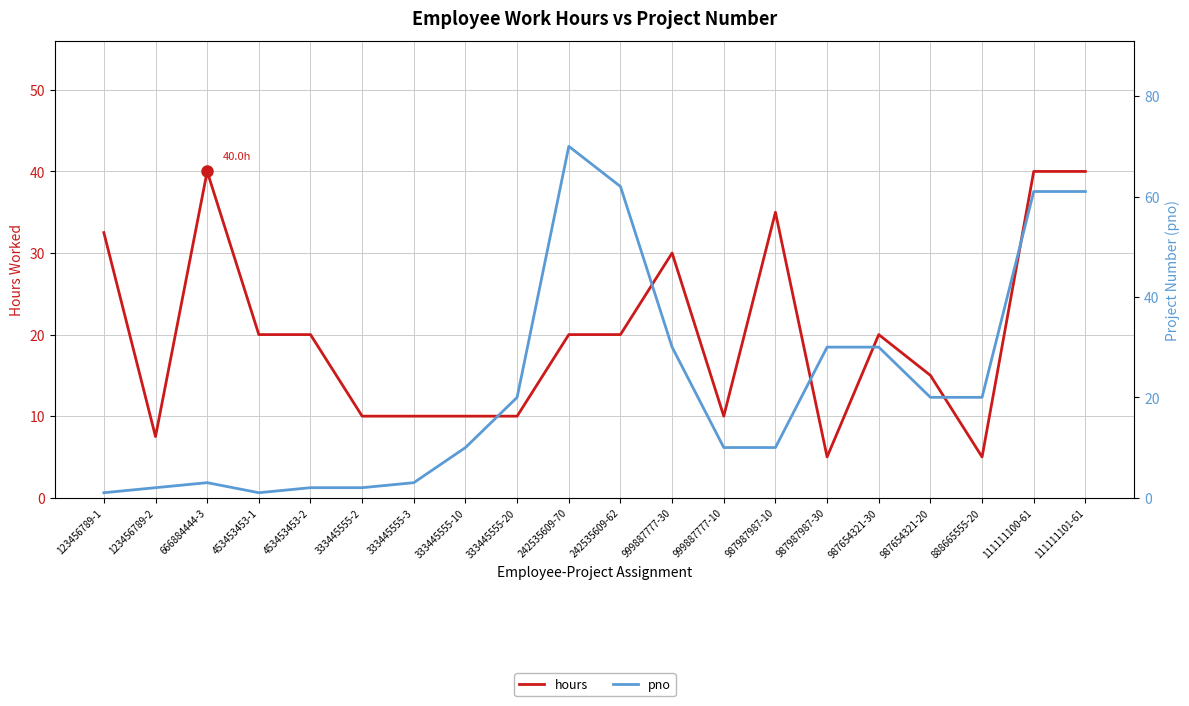

What position from the left is 453453453-2?

5